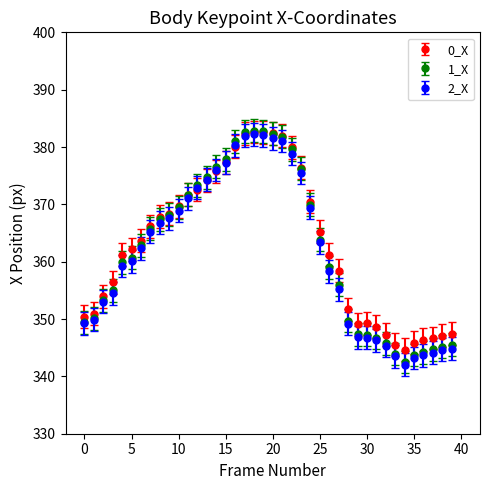

Which series has the widest spread of values?

1_X